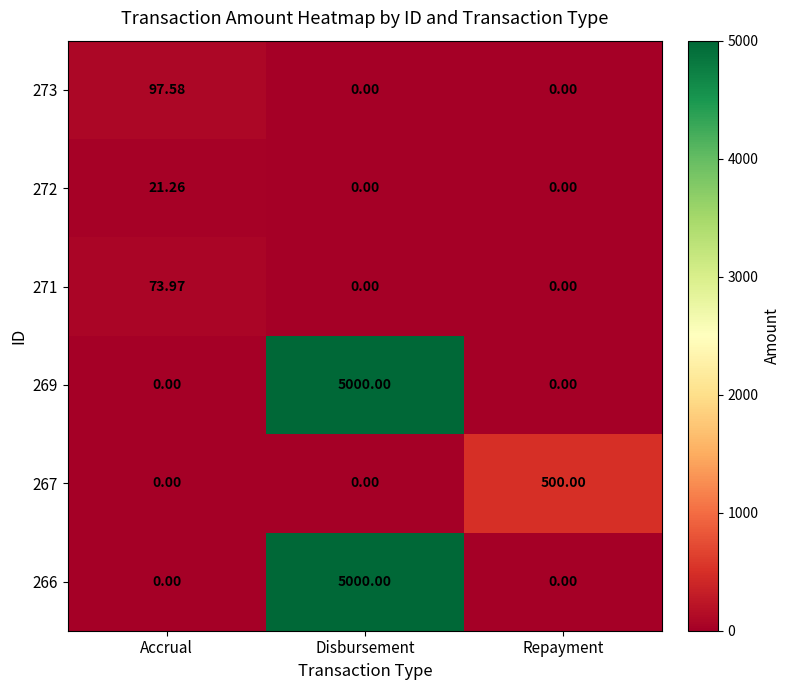

At which label does 272 reach its peak?

Accrual